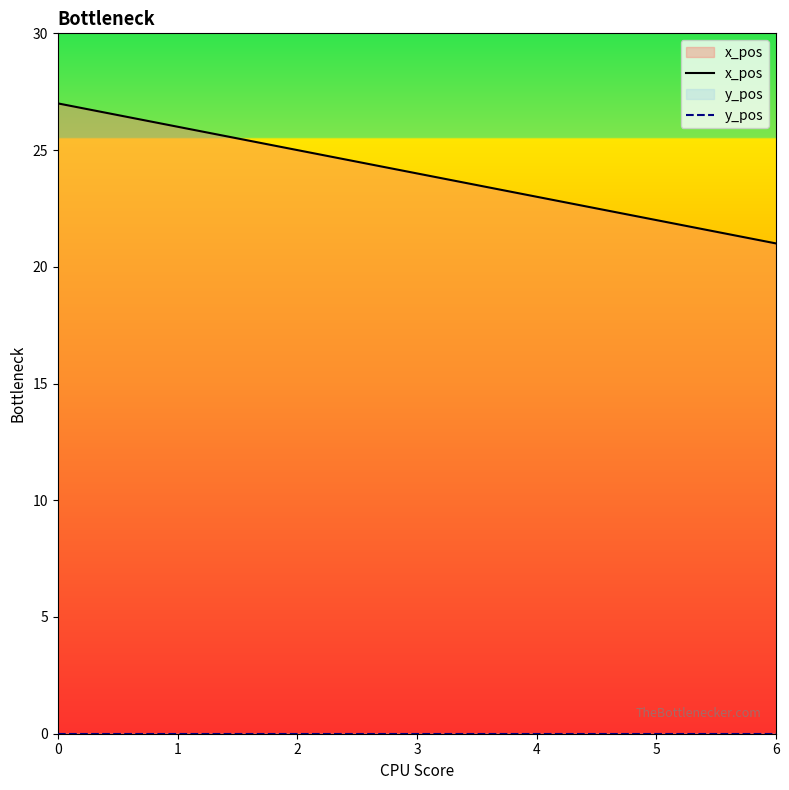

Is the value of x_pos at 0 greater than the value of y_pos at 0?

Yes